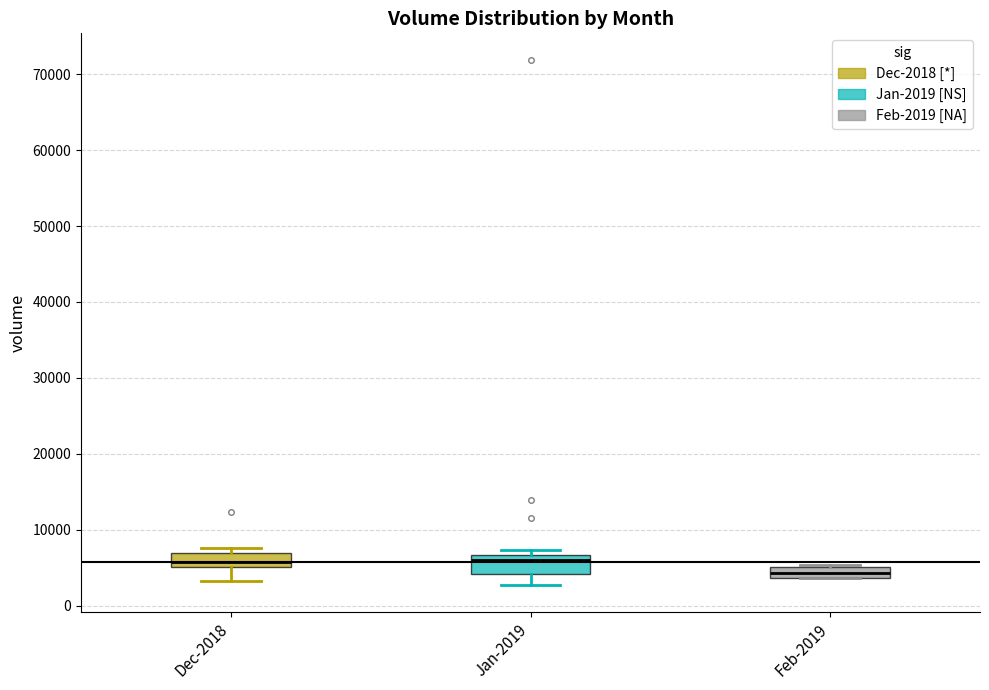

Where does the lower whisker of the box for Jan-2019 end on the y-axis? The values are not printed on the chart, so give them approximately, as read against the axis.

3000